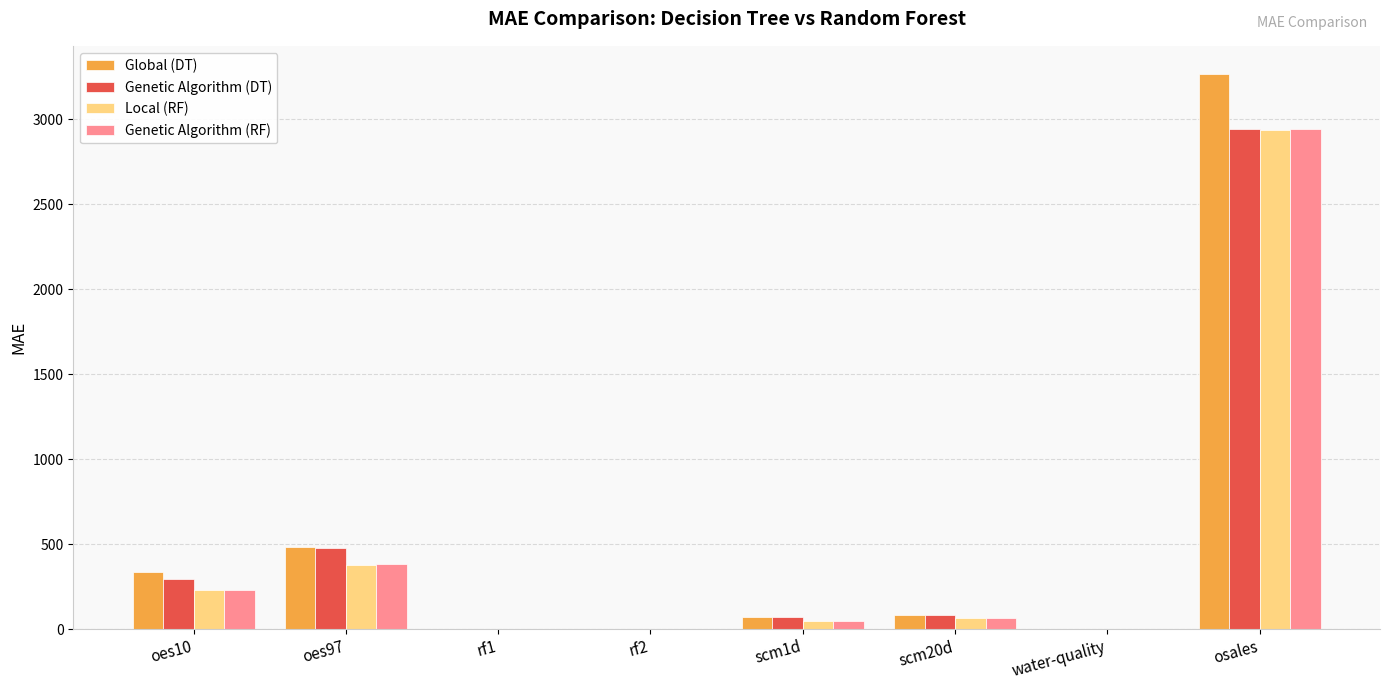

True or false: Global (DT) has a value of 335.5 at oes10.

True